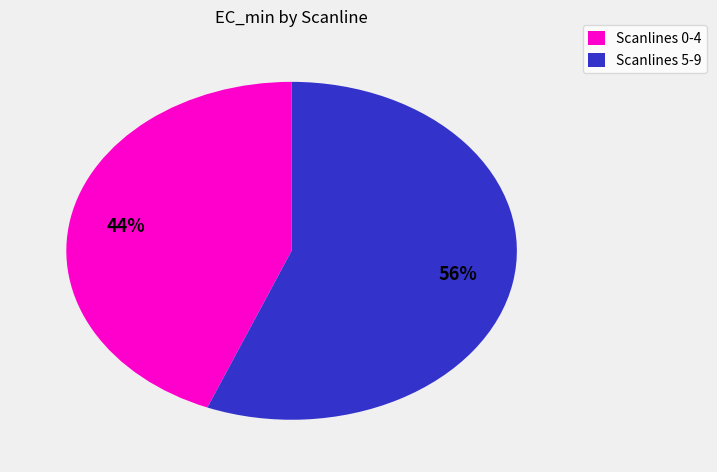

Is there a majority slice in this chart?

Yes